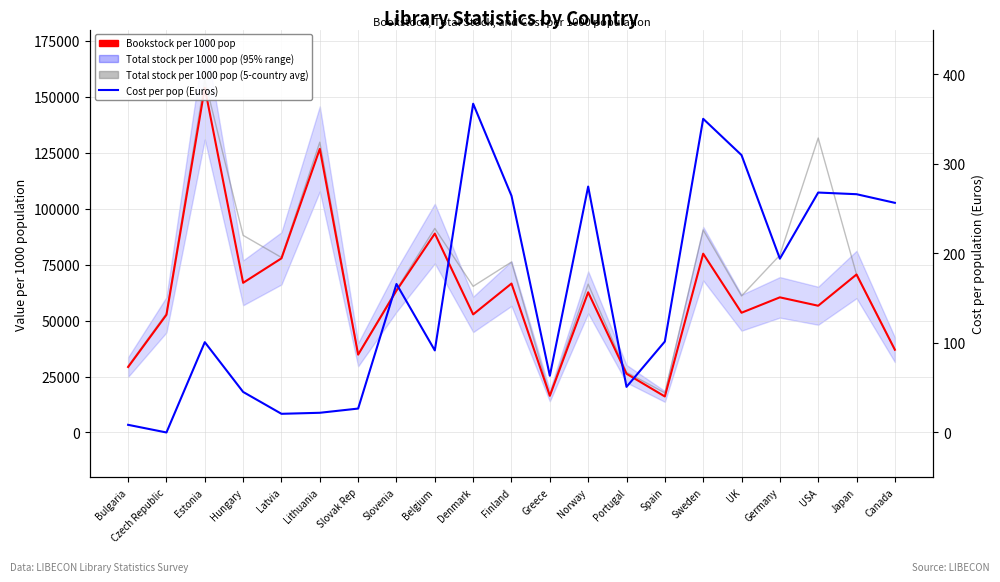

How many lines are shown in the chart?

3